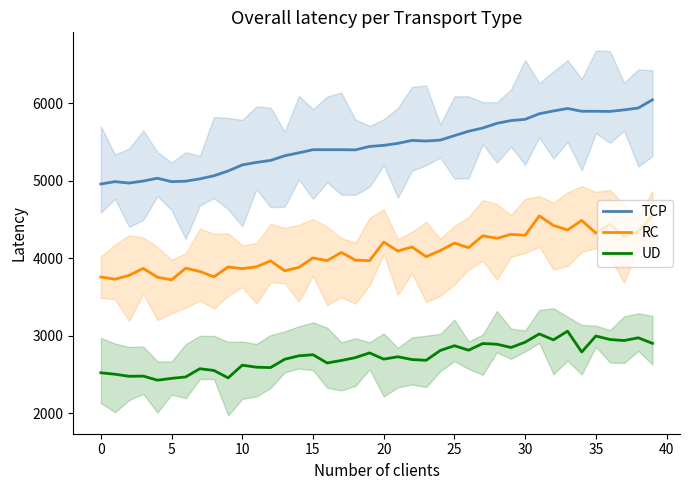

True or false: TCP has a value of 3335.5 at 10.

False